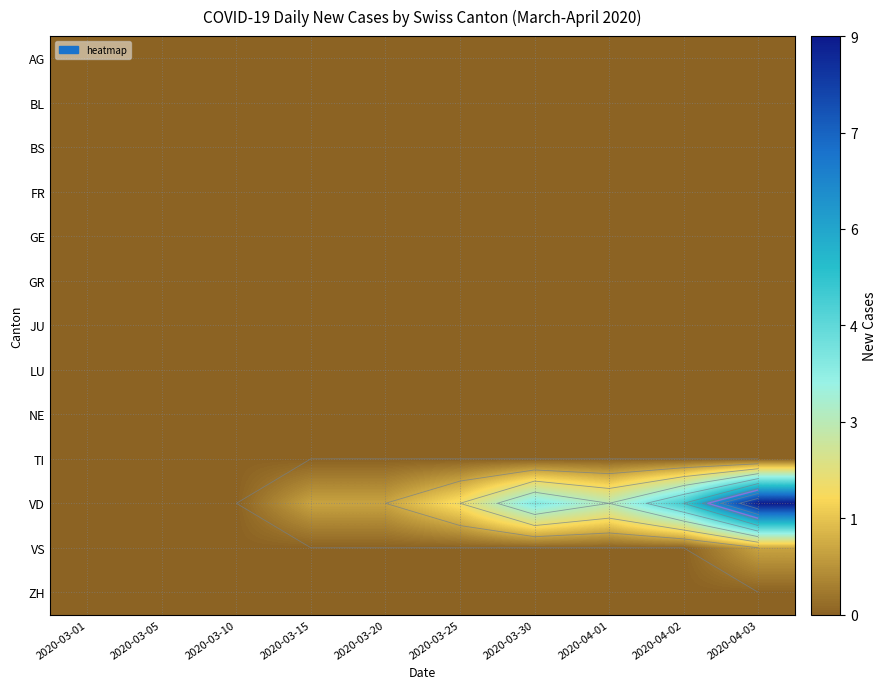

Is the value of AG at 2020-03-10 greater than the value of VD at 2020-03-20?

No